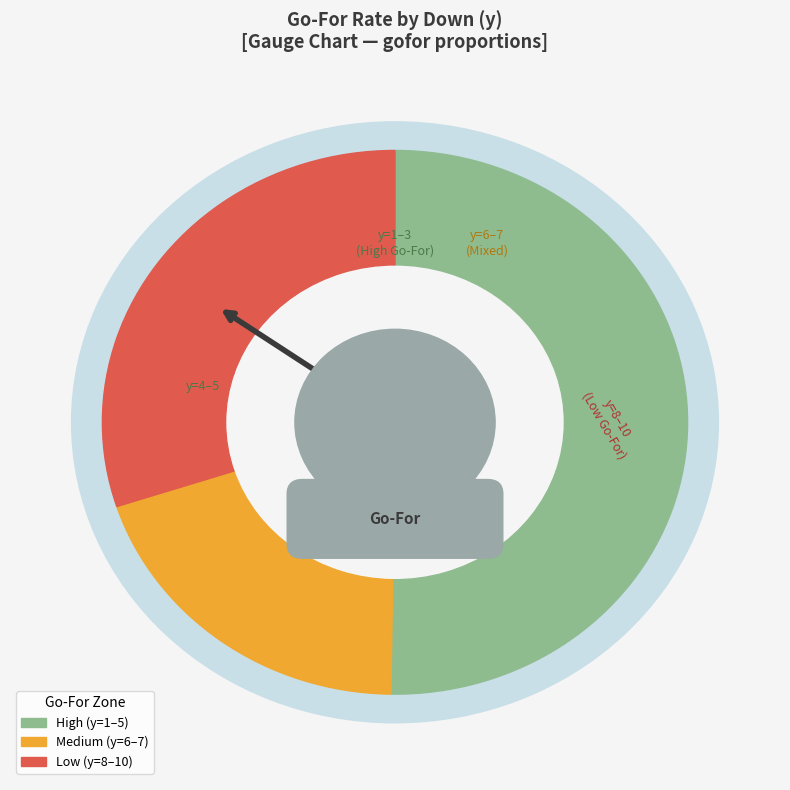

Does y=4 account for over 50% of the chart?

No